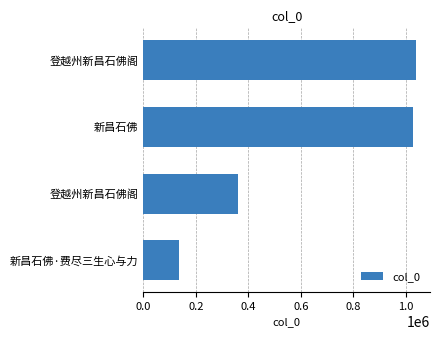

What is the maximum value shown in the chart?

1040392